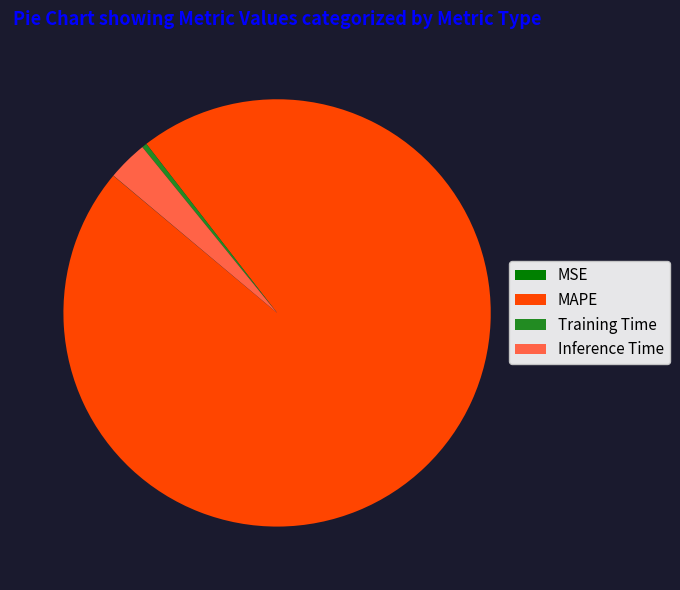

Which category accounts for the majority?

MAPE